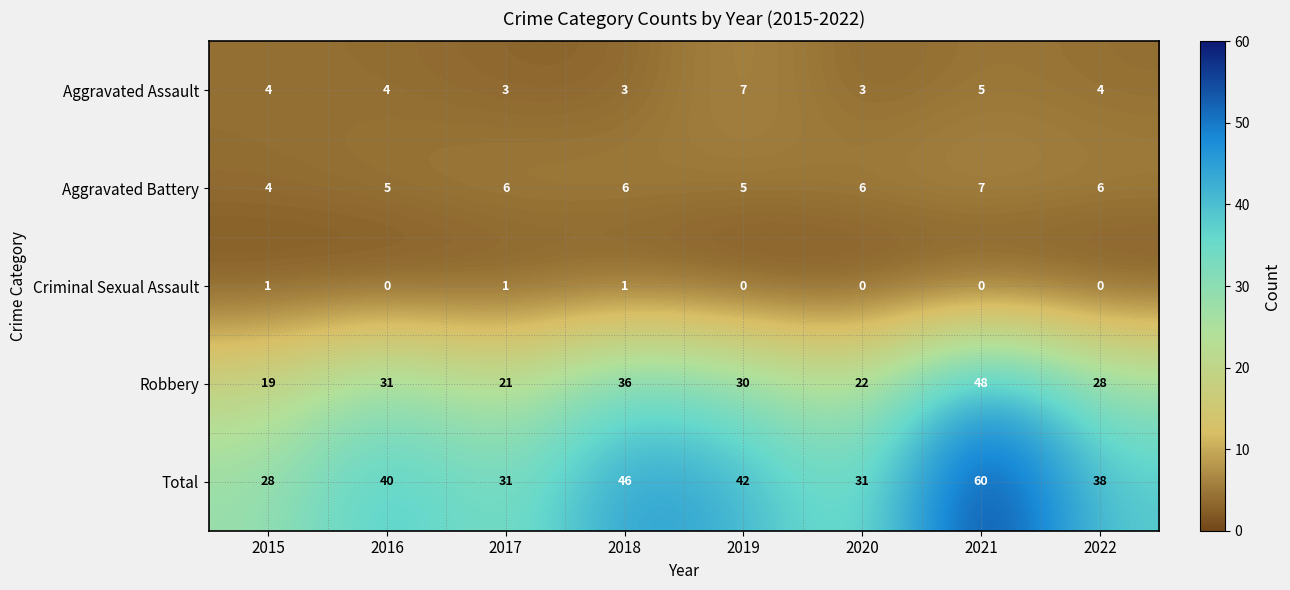

Read the Robbery value at 2015.

19